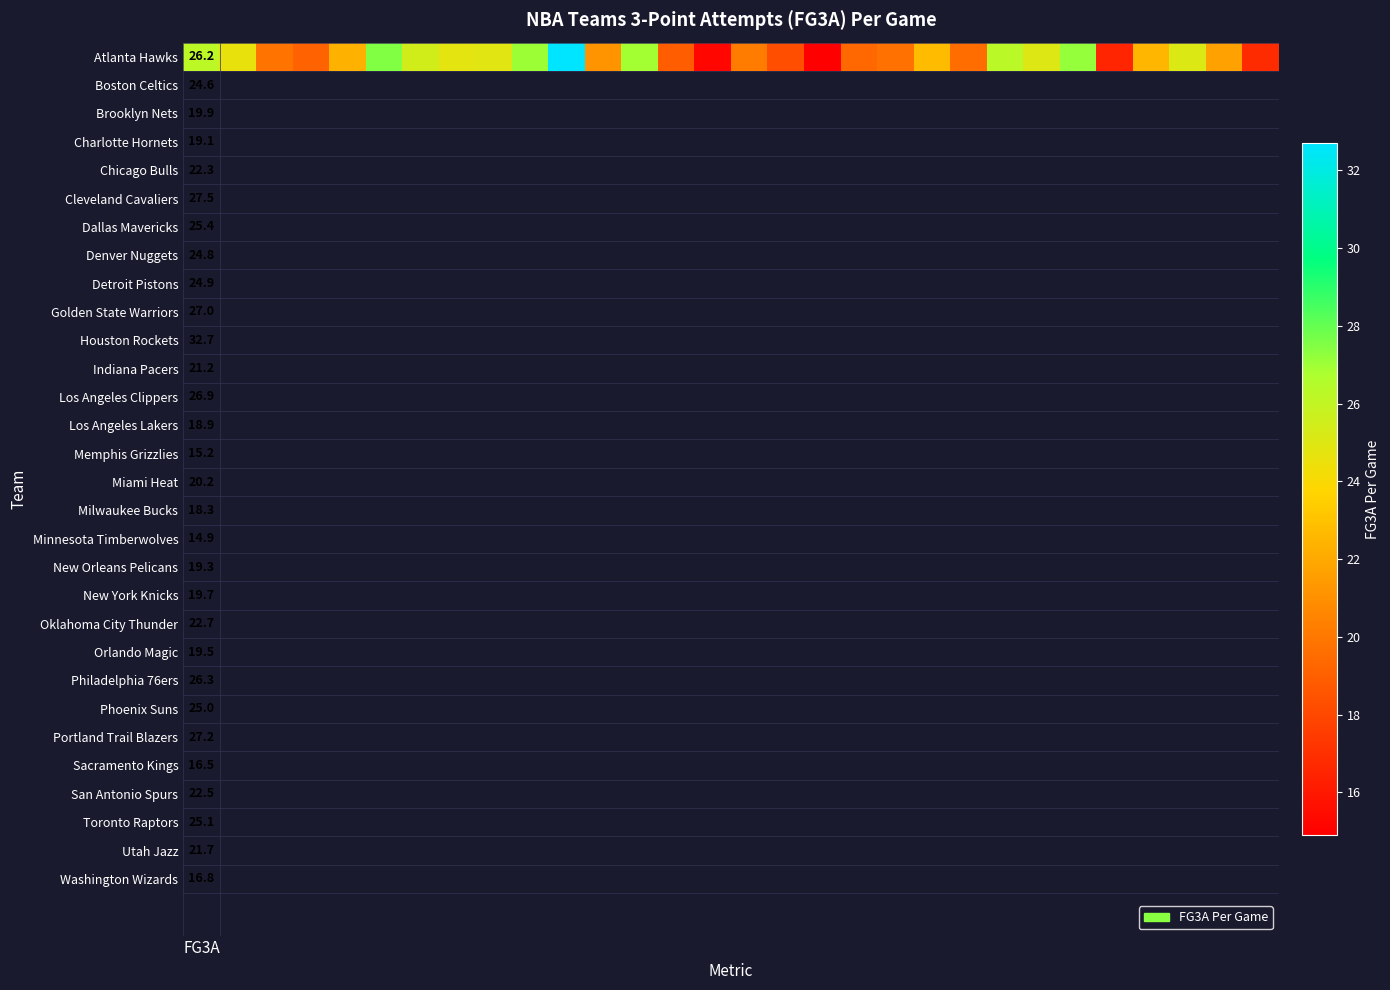

The chart shows a value of 15.2 at 14. True or false?

True